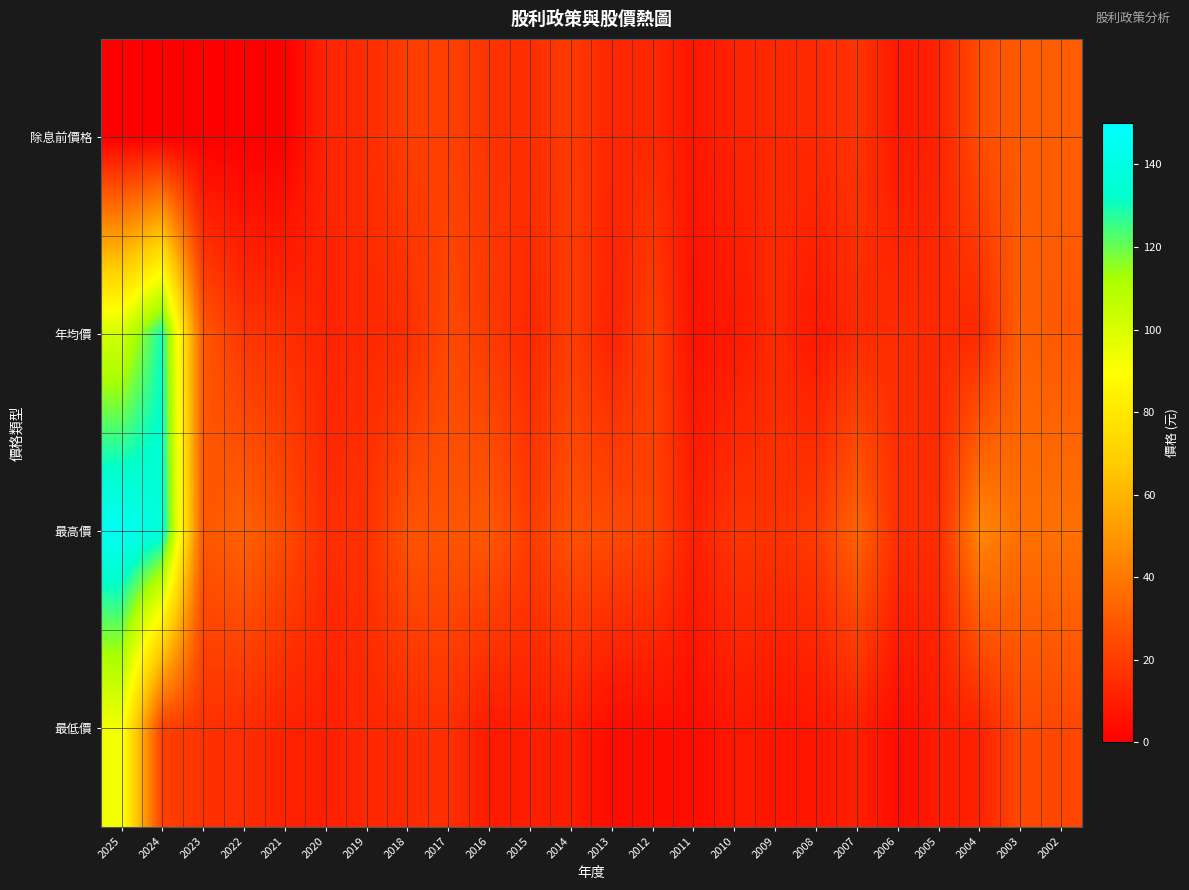

Which series has the largest range (max minus min)?

最高價